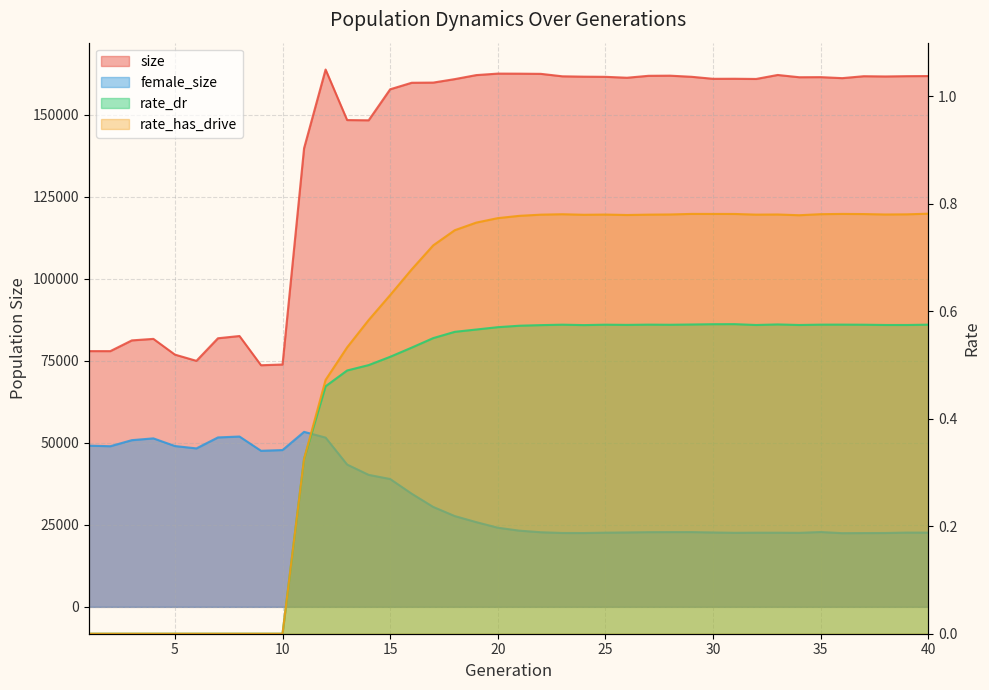

True or false: rate_has_drive and size cross at least once.

False